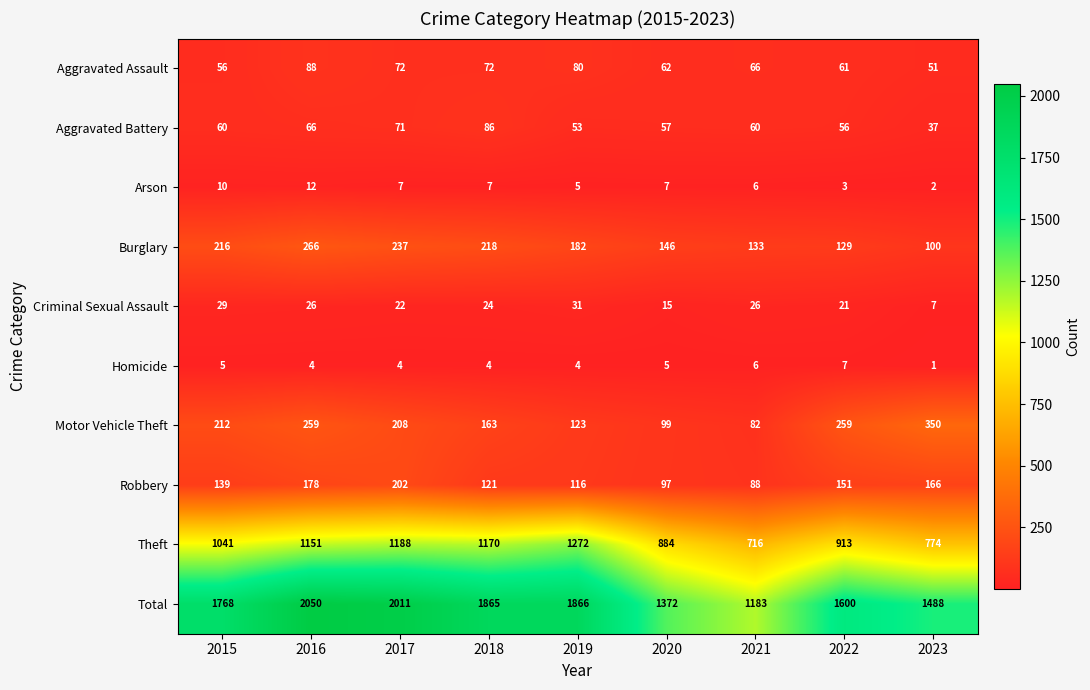

List the series in order of their peak value, lowest first.

Homicide, Arson, Criminal Sexual Assault, Aggravated Battery, Aggravated Assault, Robbery, Burglary, Motor Vehicle Theft, Theft, Total